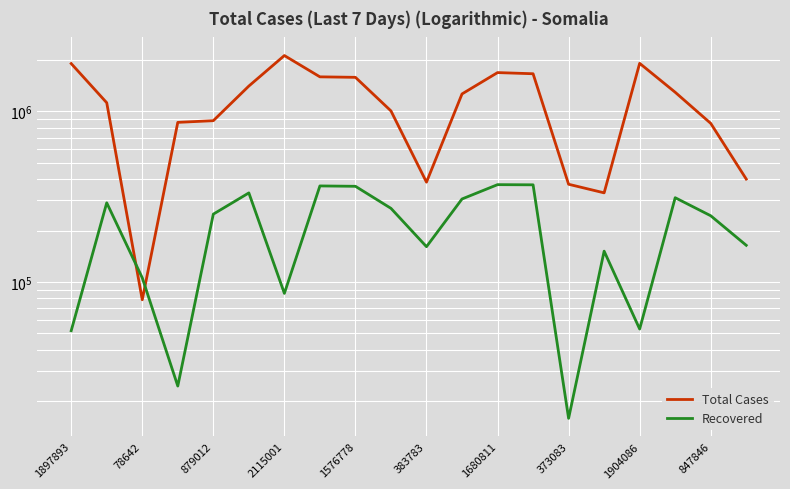

What is the difference between the highest and lowest values at 1897893?

1846074